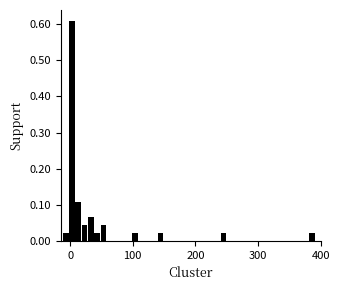

Read against the x-axis, roughly where is the centre of the tallest bar?

0